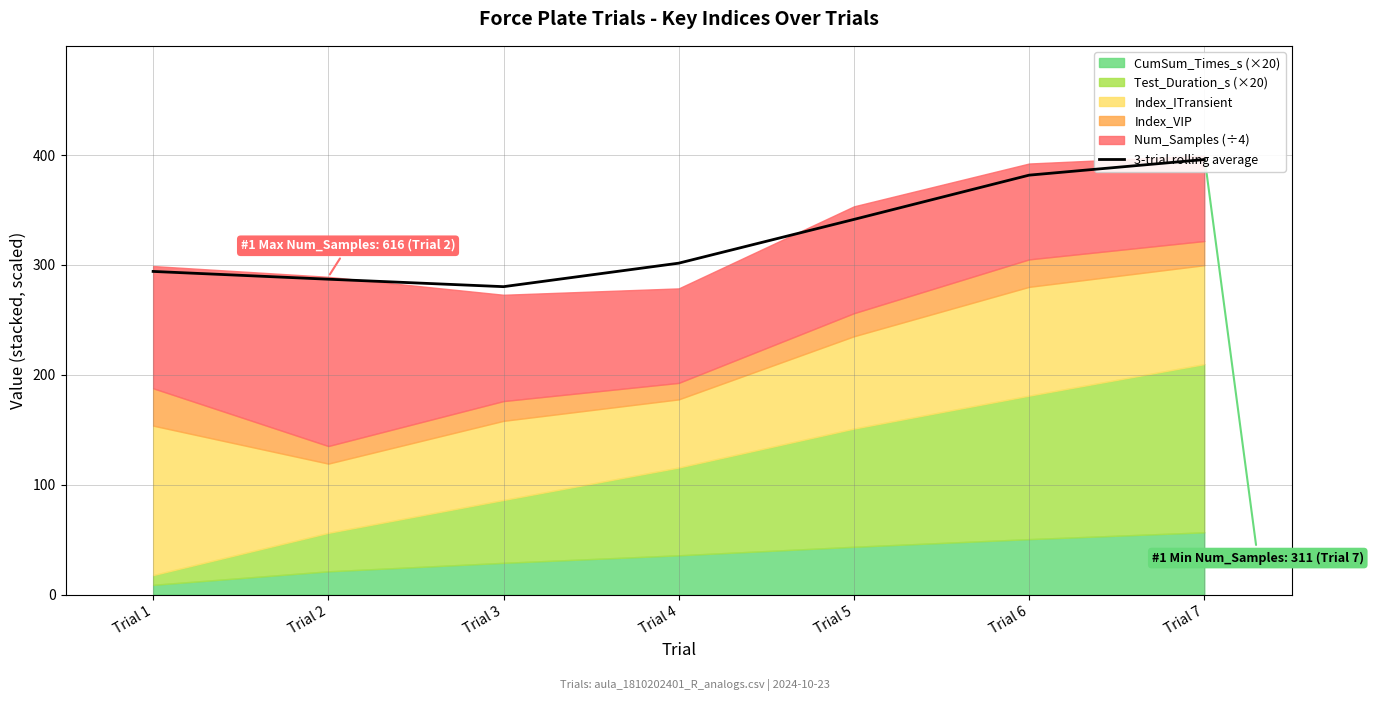

Does the chart display data point markers on the line(s)?

No